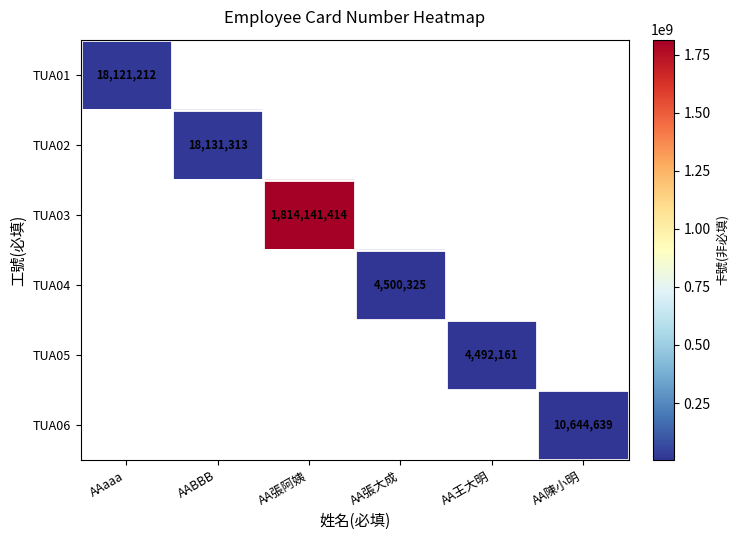

How many data points does each series have?

6